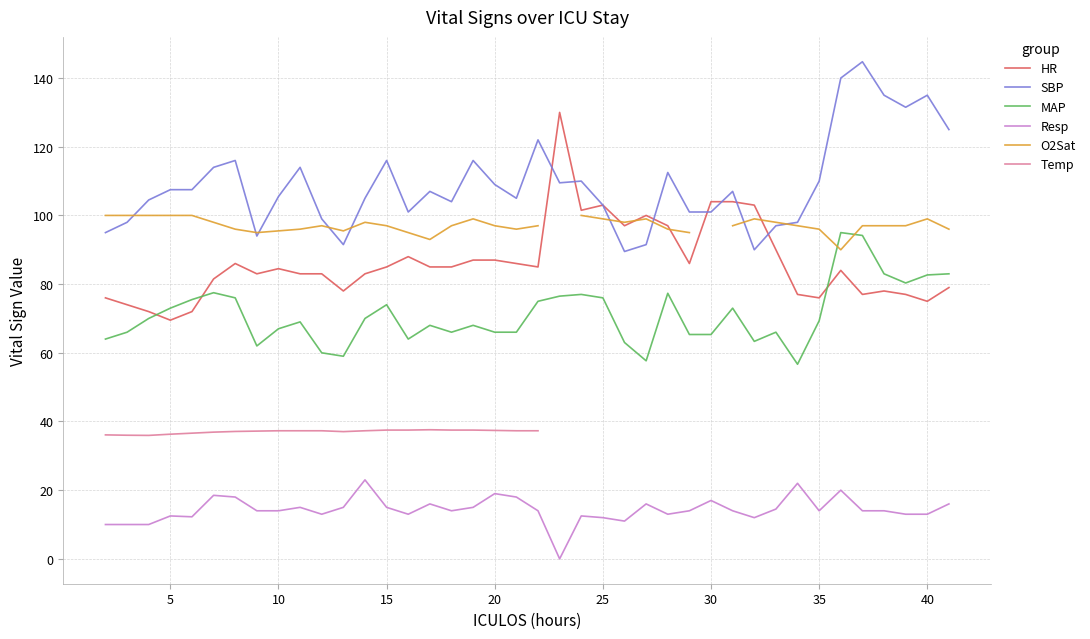

True or false: Resp and MAP cross at least once.

False